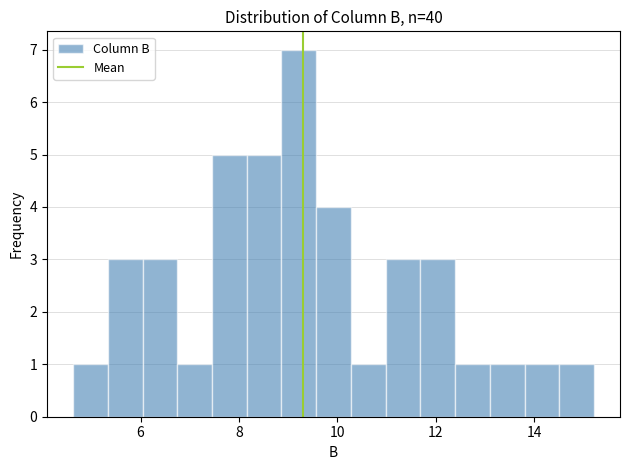

Read against the x-axis, roughly where is the centre of the tallest bar?

9.2